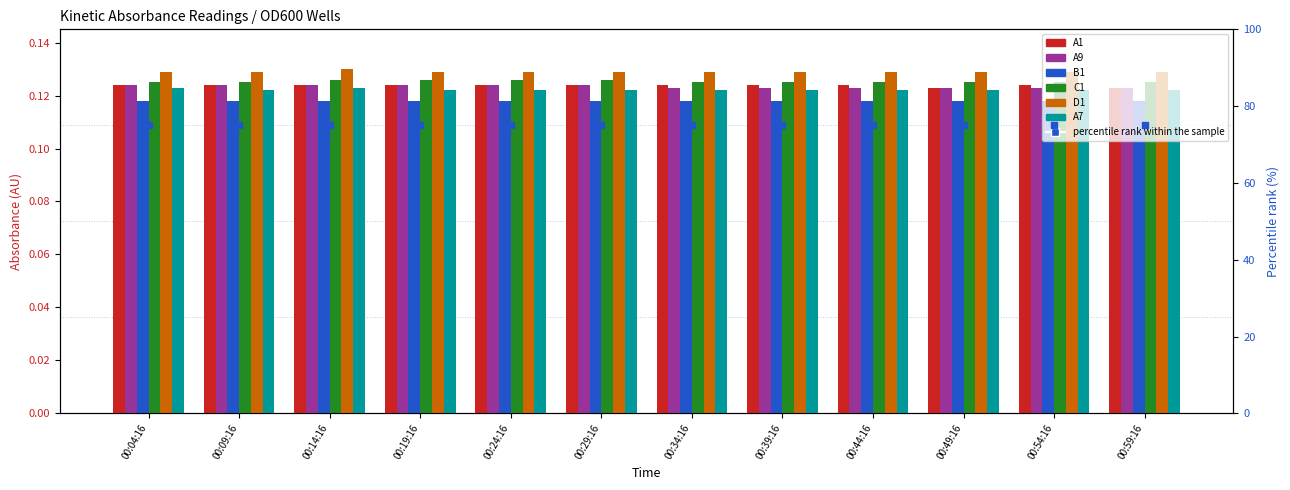

At which category is the sum across all series the highest?

00:14:16